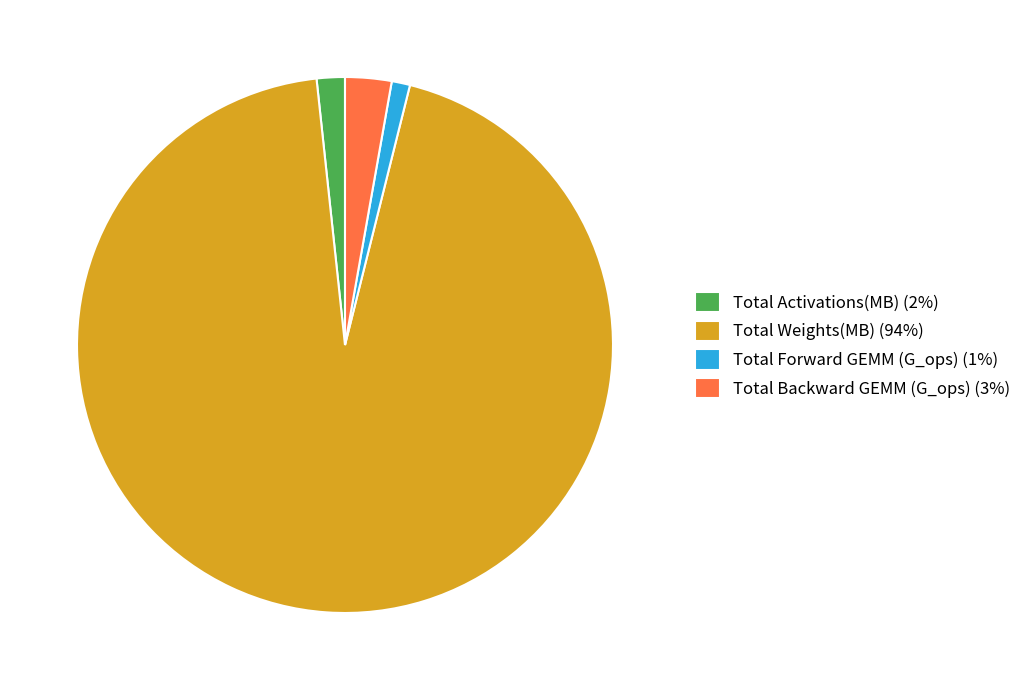

Which has a higher value, Total Forward GEMM (G_ops) or Total Activations(MB)?

Total Activations(MB)